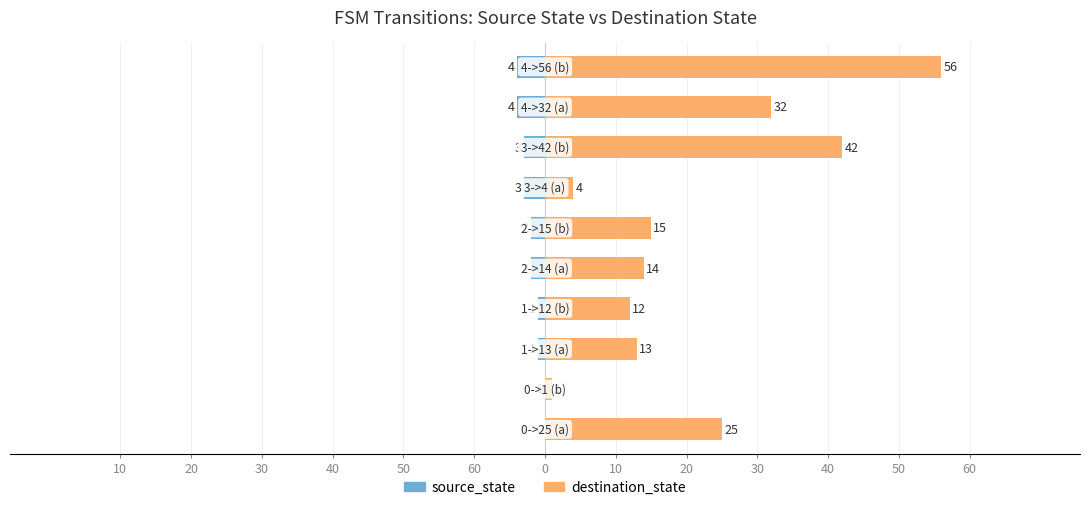

What is the maximum value shown in the chart?

56